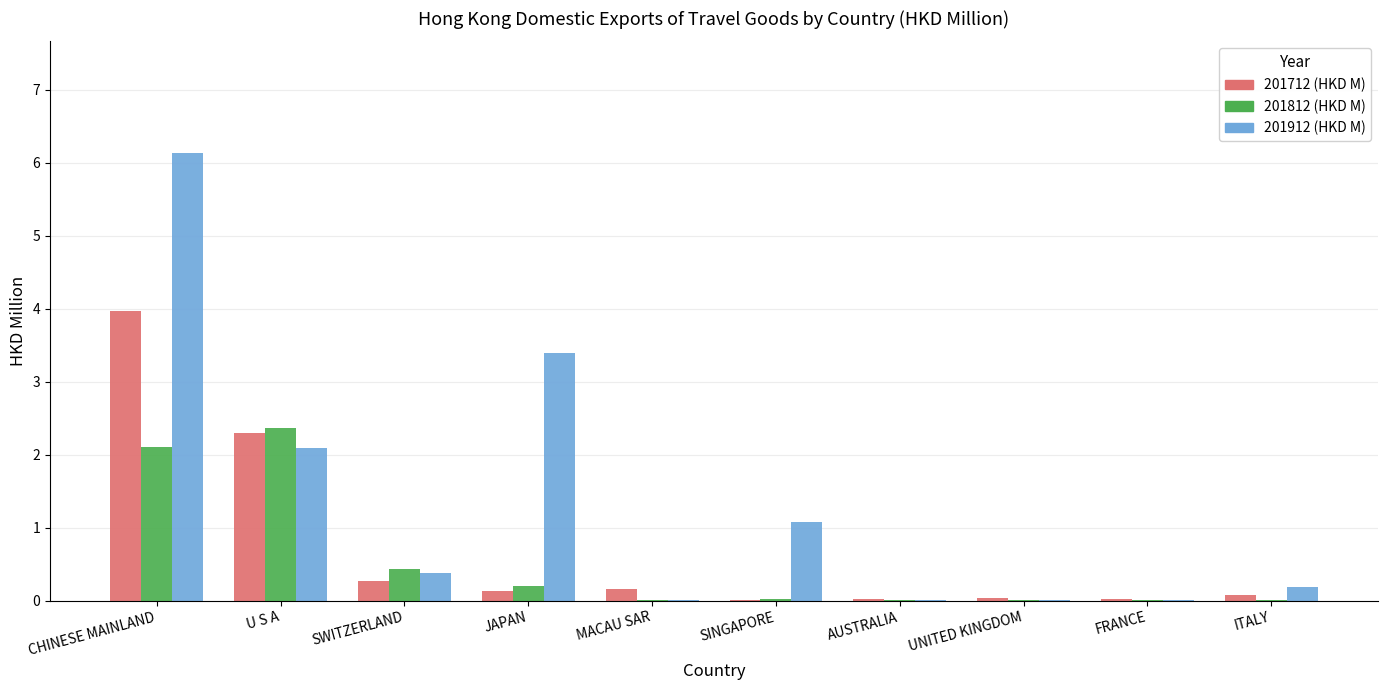

What is the greatest value displayed?

6.1